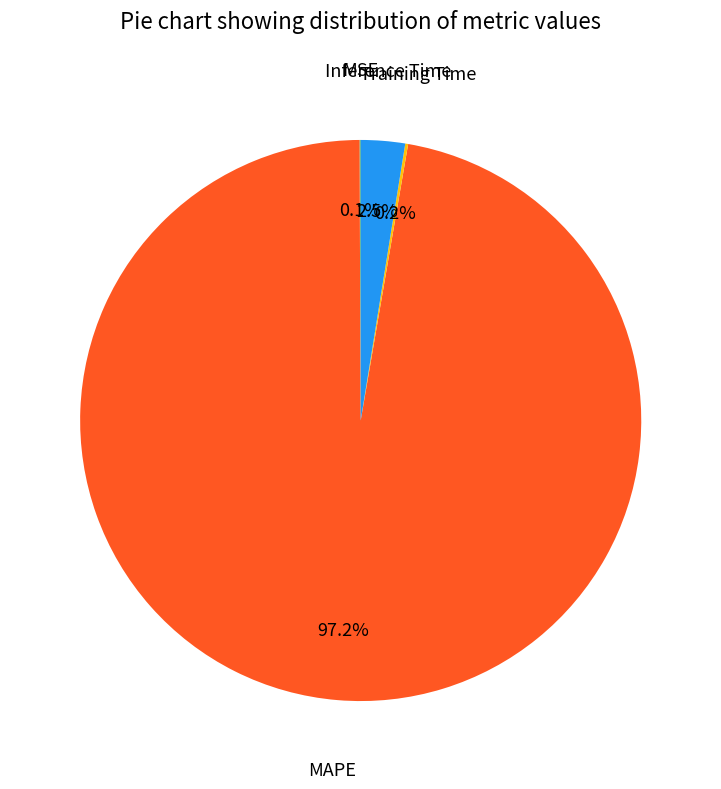

Does any single category account for the majority?

Yes